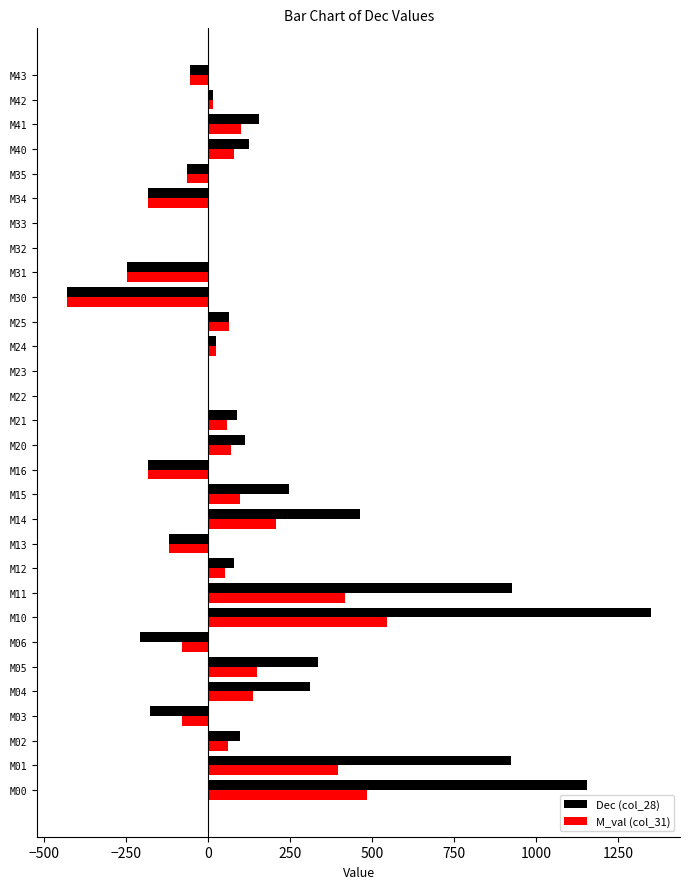

What is the sum of the Dec (col_28) values at M35 and M22?

-64